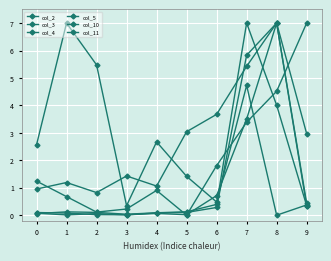

Where is the first local maximum for col_10?

4